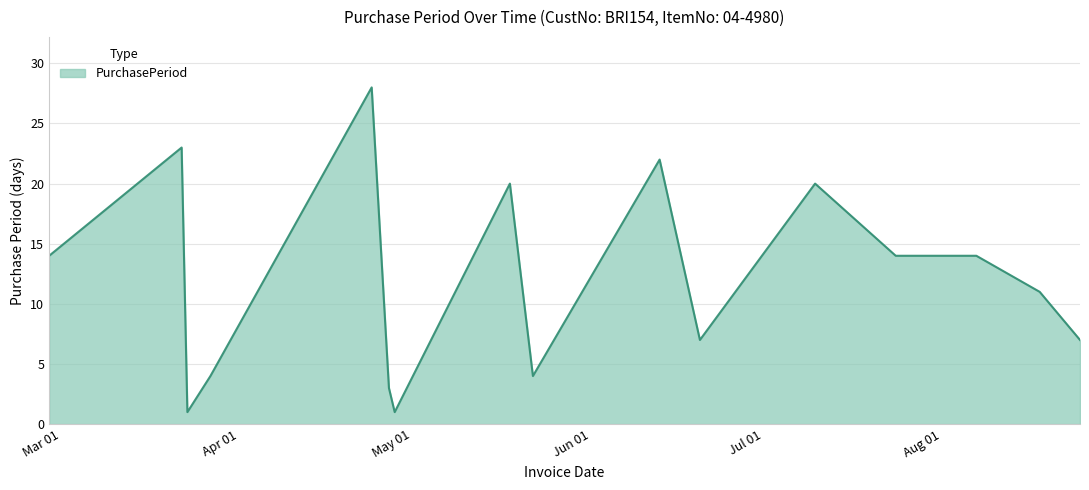

Count the number of data series in this chart.

1